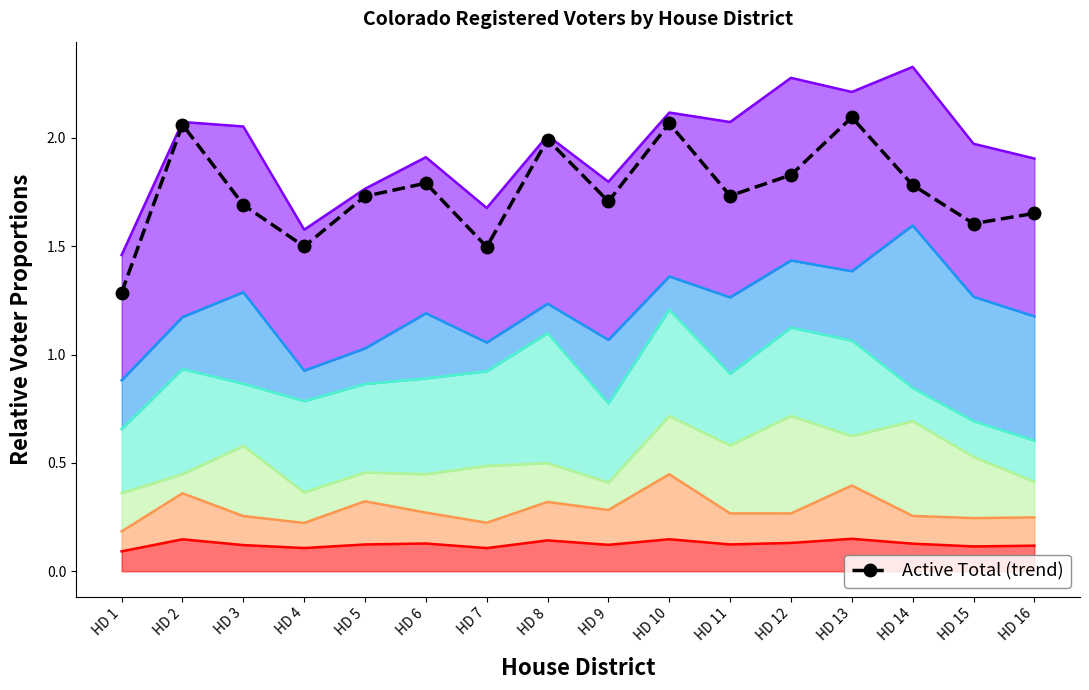

True or false: the data shows 1.7 at HD 16.

True